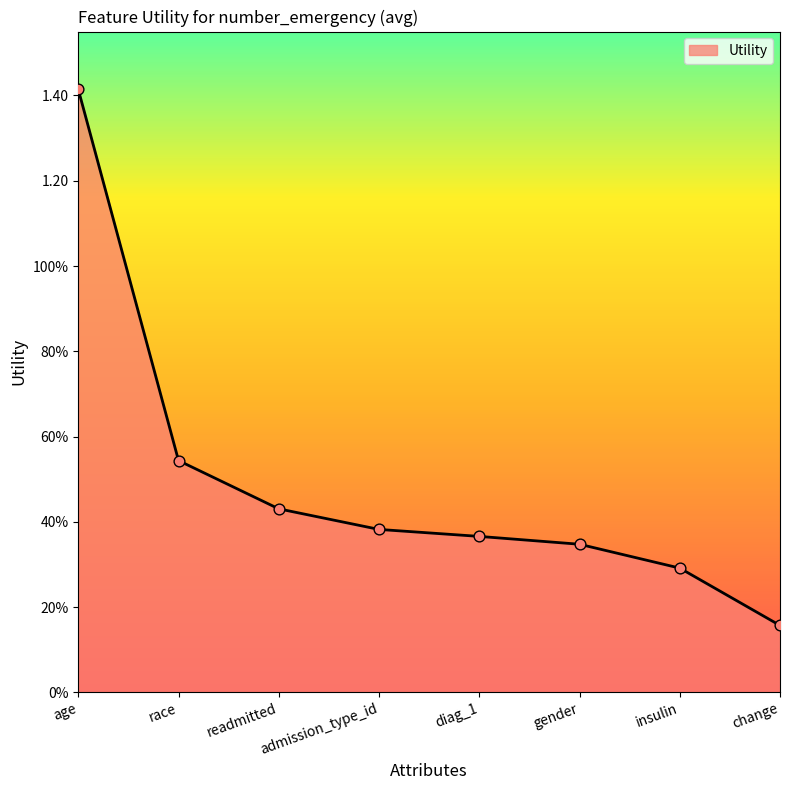

Approximately how many times larger is the value at readmitted compared to age?

0.3